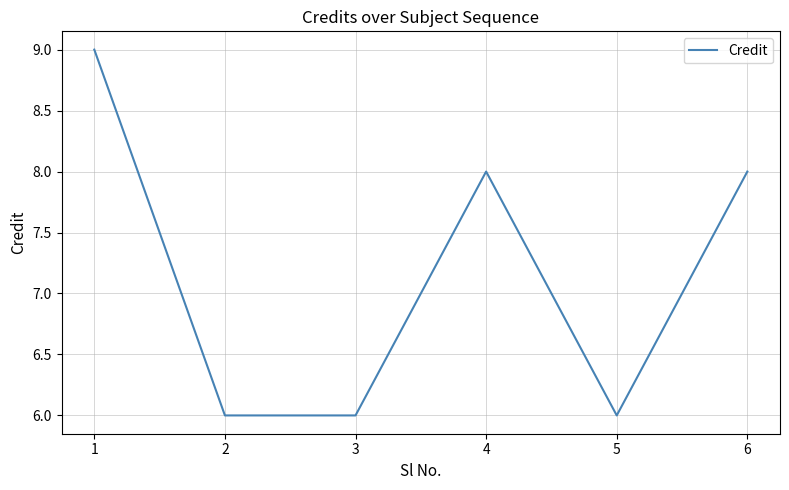

What value does the data have at 6?

8